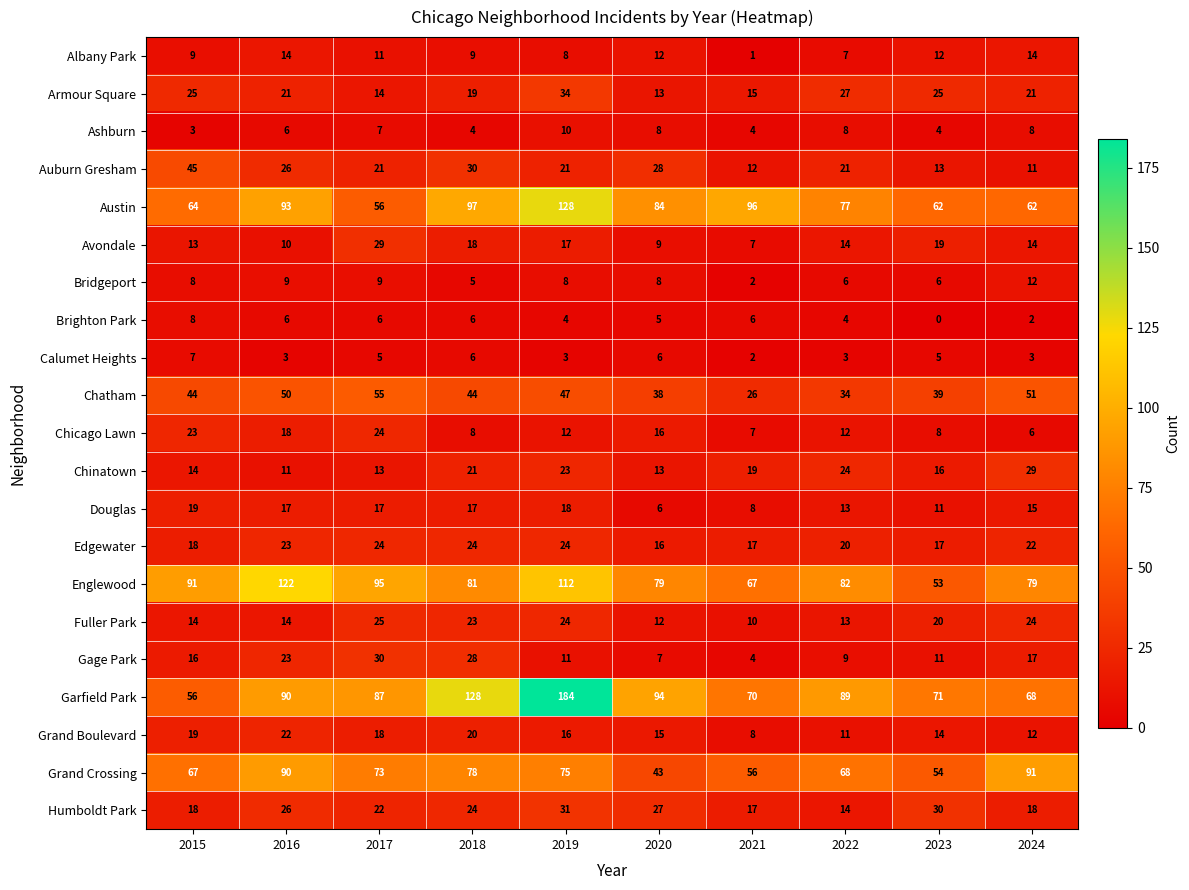

What is the average value of the Garfield Park series?

94